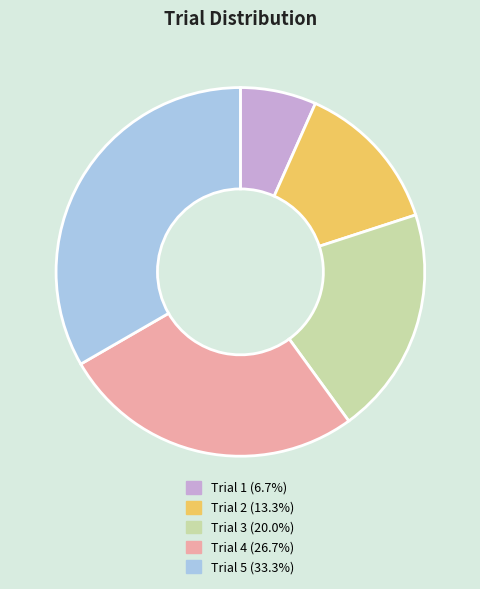

Is there a majority slice in this chart?

No